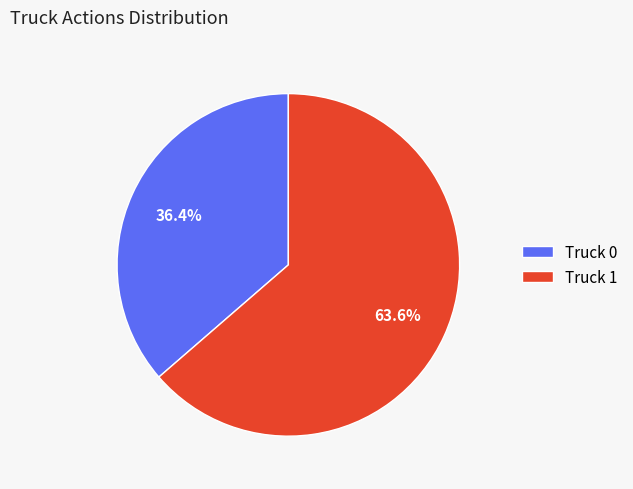

What is the smallest slice in the pie chart?

Truck 0